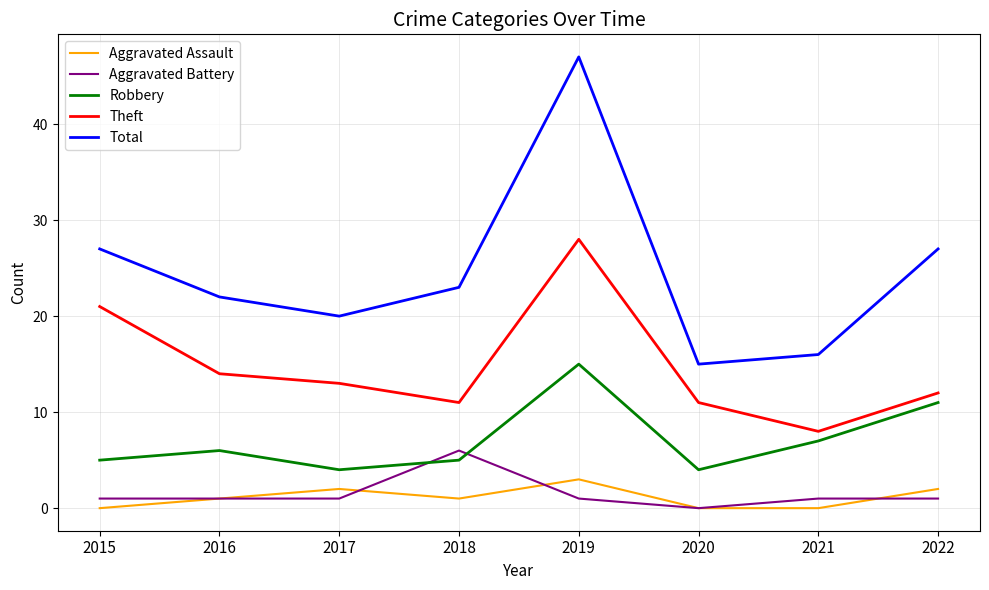

What is the highest value of the Aggravated Battery series?

6